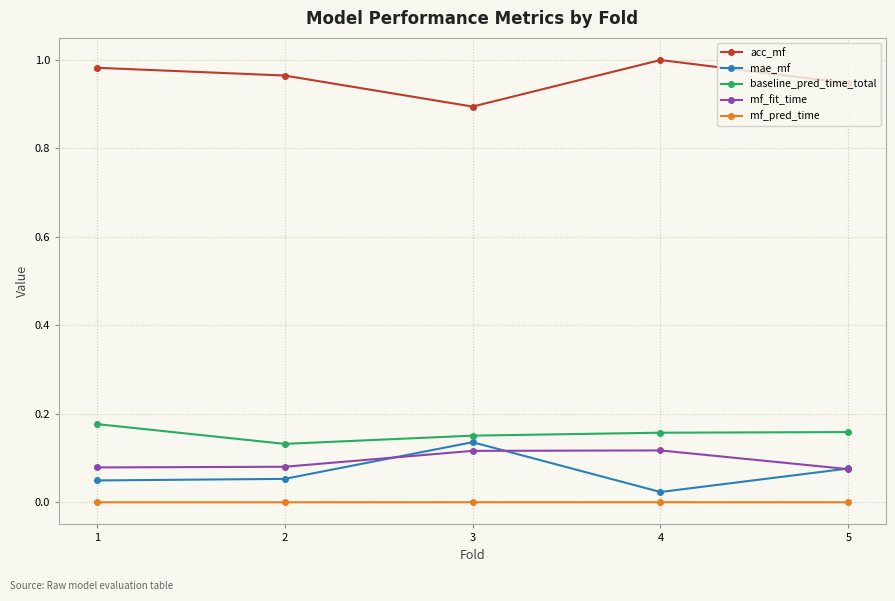

Which series has the largest total across all categories?

acc_mf